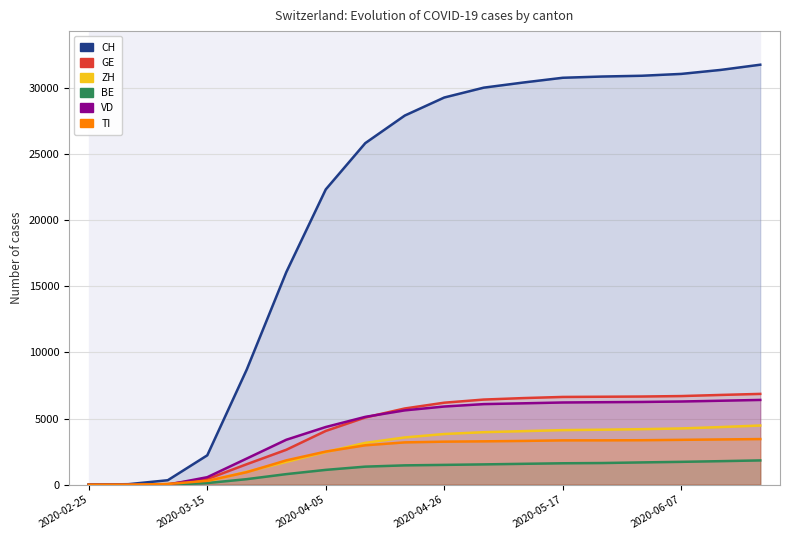

Which series has the widest spread of values?

CH